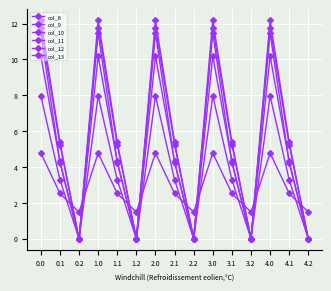

How many data points in col_9 are less than 3?

5